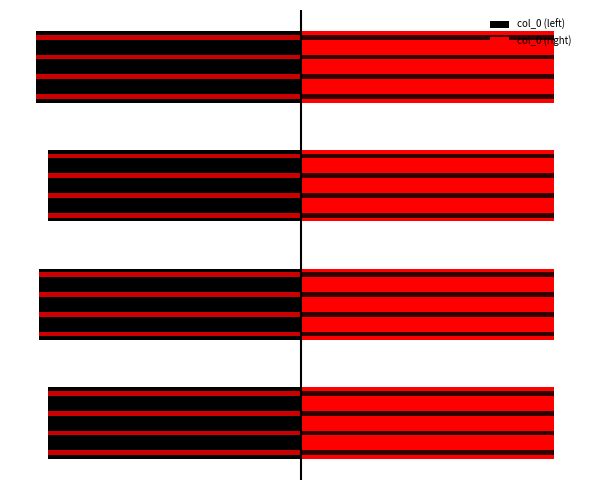

Between 1 and 3, which series saw the biggest shift?

col_0 (left)